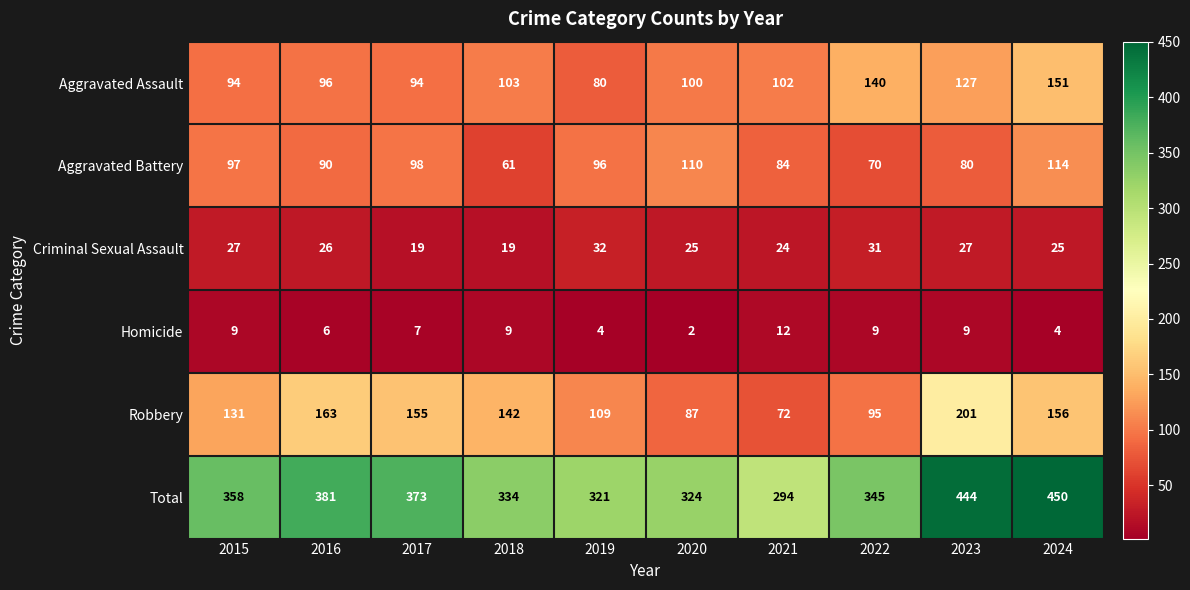

What is the smallest value displayed?

2